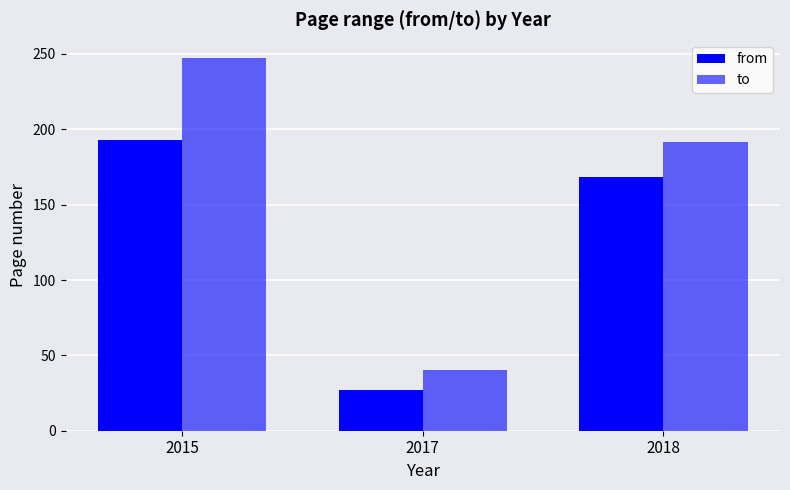

The value of to at 2017 is 40.0. True or false?

True